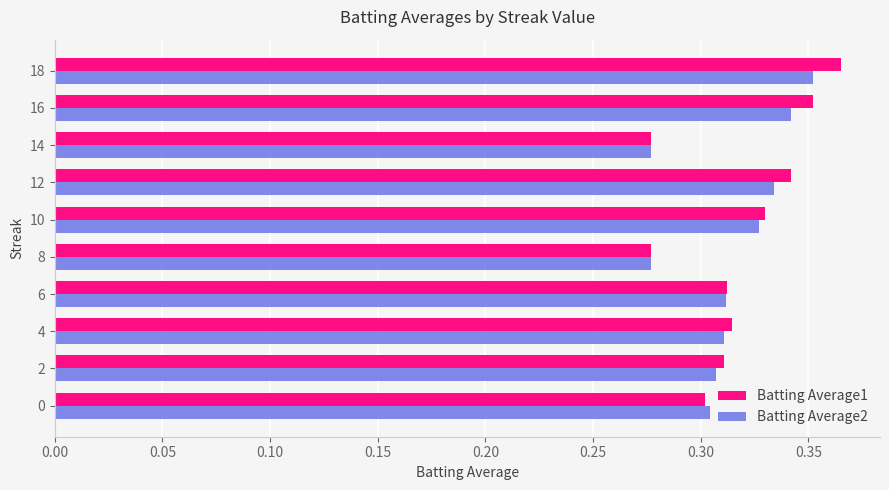

Is the value of Batting Average2 at 12 greater than the value of Batting Average1 at 2?

Yes